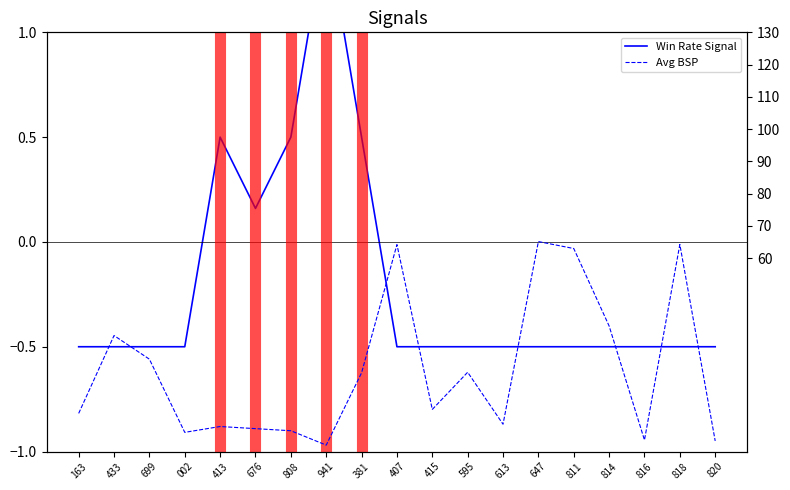

What is the smallest value displayed?

-0.5